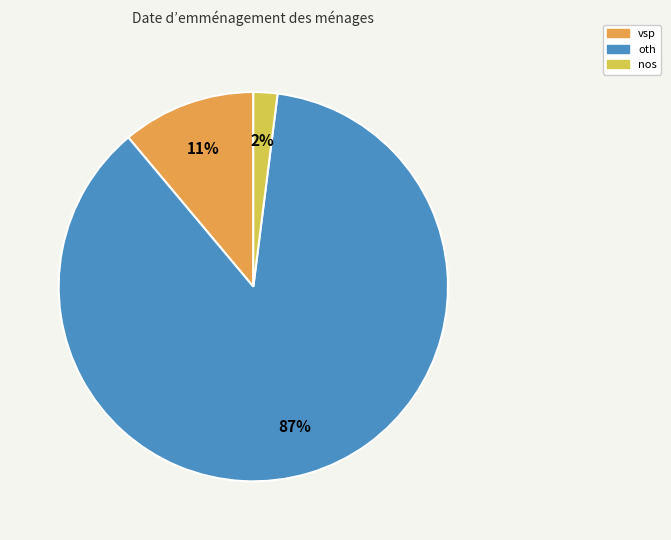

How many segments does this pie chart have?

3